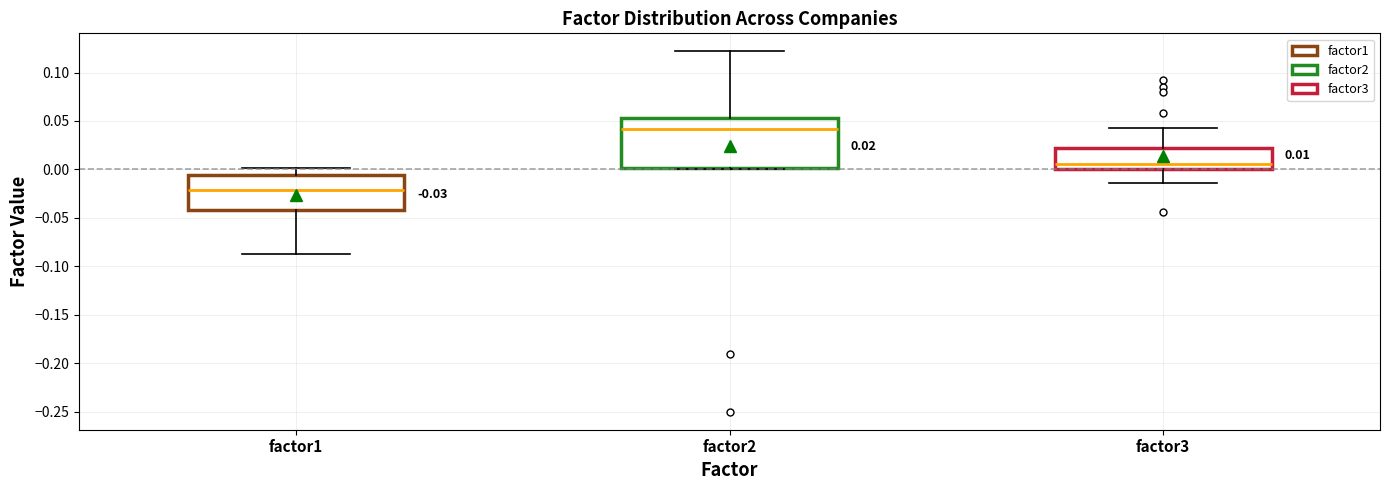

Comparing the boxes themselves (not the whiskers), which one is the tallest?

factor2